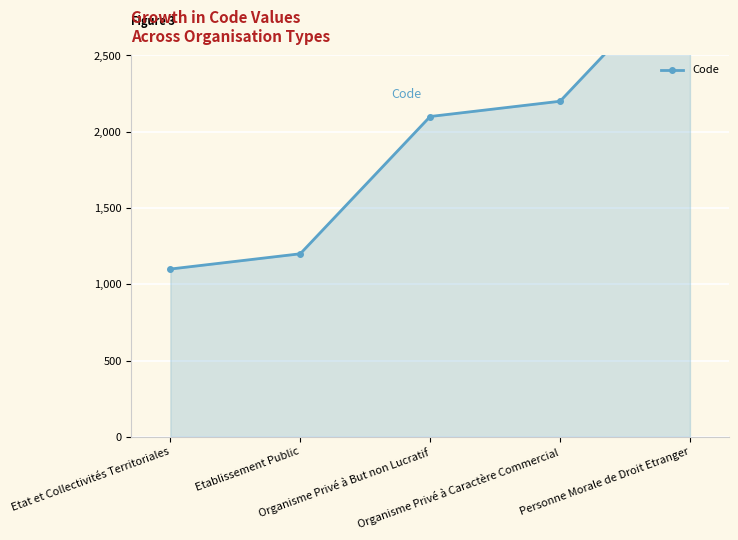

The chart shows a value of 395 at Etablissement Public. True or false?

False